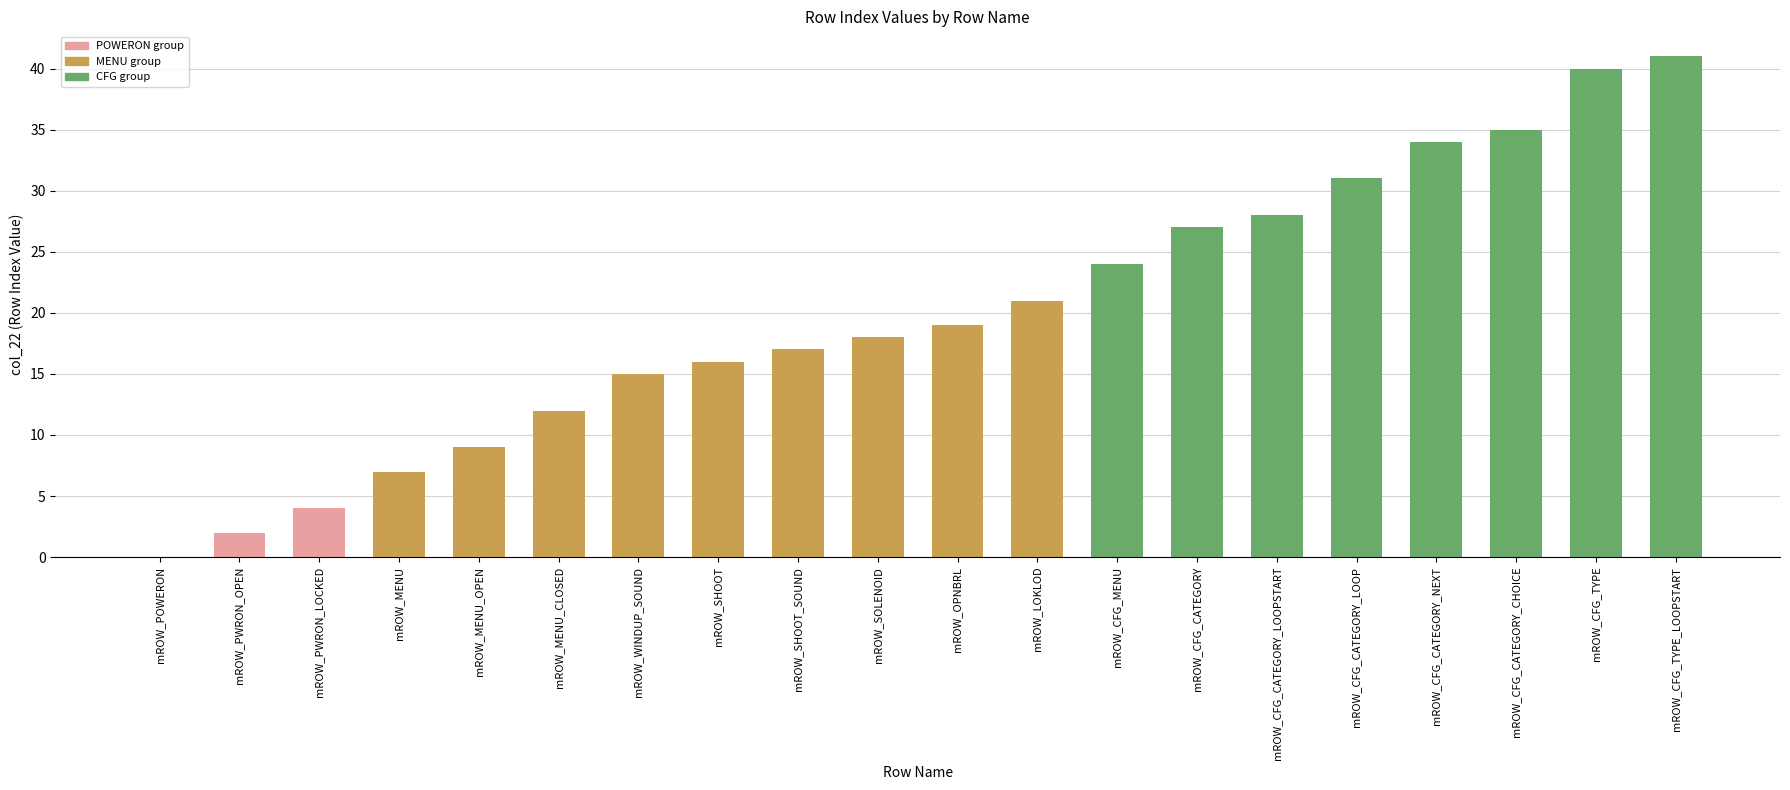

Does the chart contain stacked bars?

No